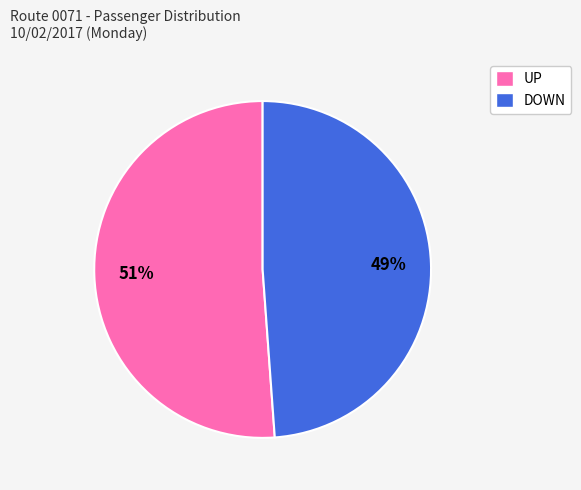

Which has a higher value, DOWN or UP?

UP